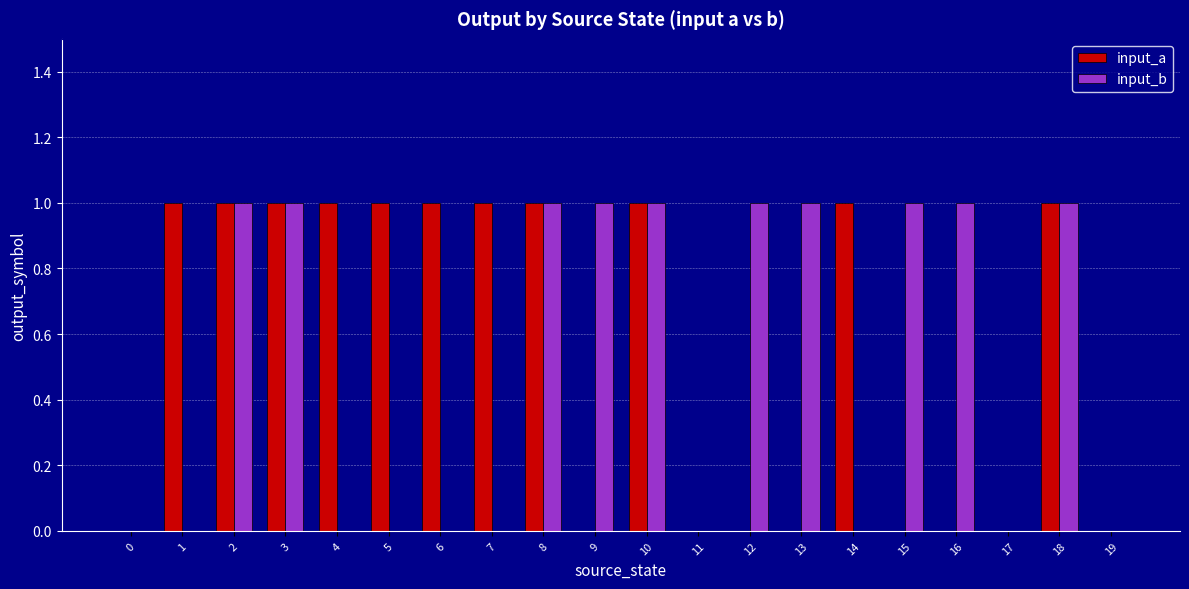

The value of input_a at 13 is 0. True or false?

True